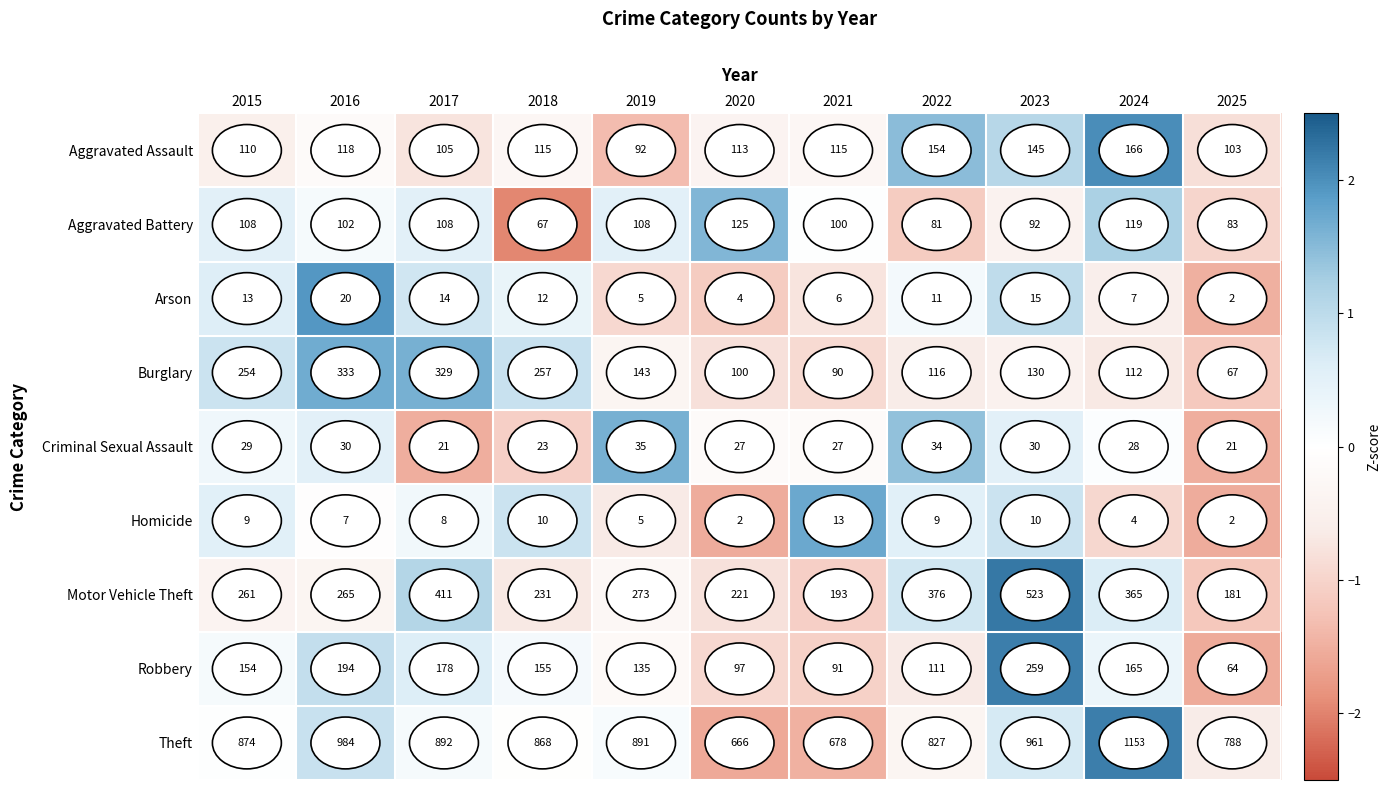

Between 2016 and 2021, which series saw the biggest shift?

Theft